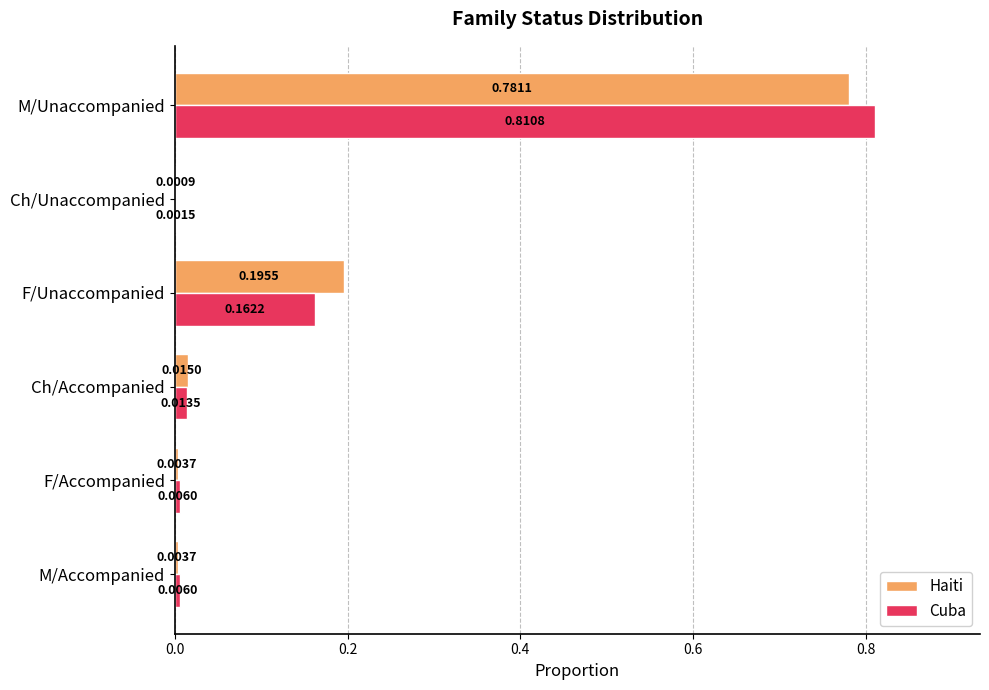

Which series changed the most between F/Accompanied and Ch/Accompanied?

Haiti